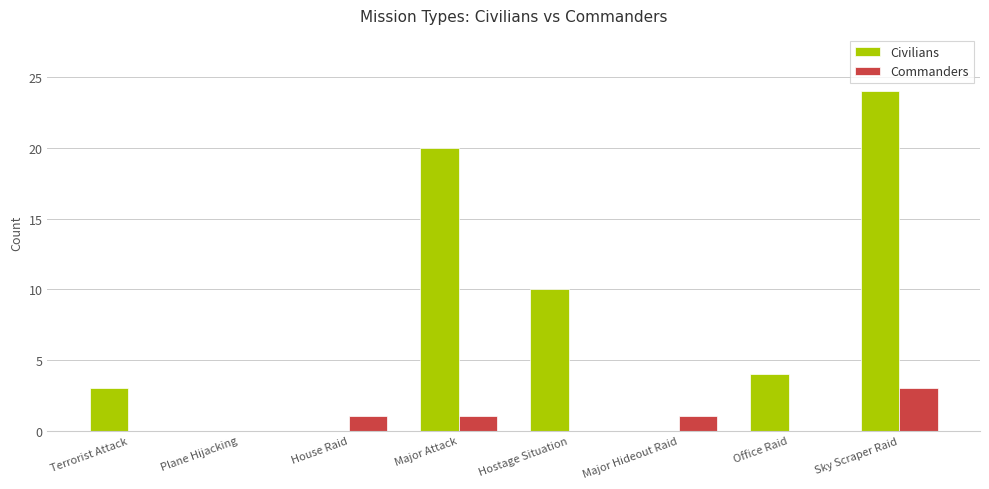

What is the spread (max minus min) of values at Major Attack?

19